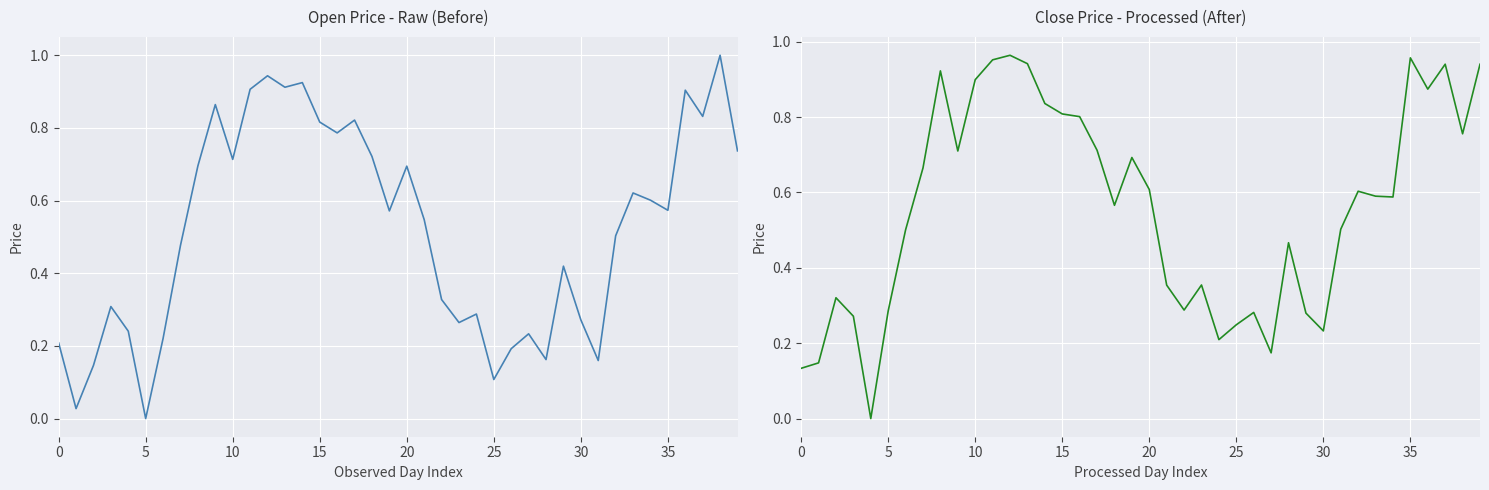

What is the difference between the second highest and second lowest values in the Open series?

0.9